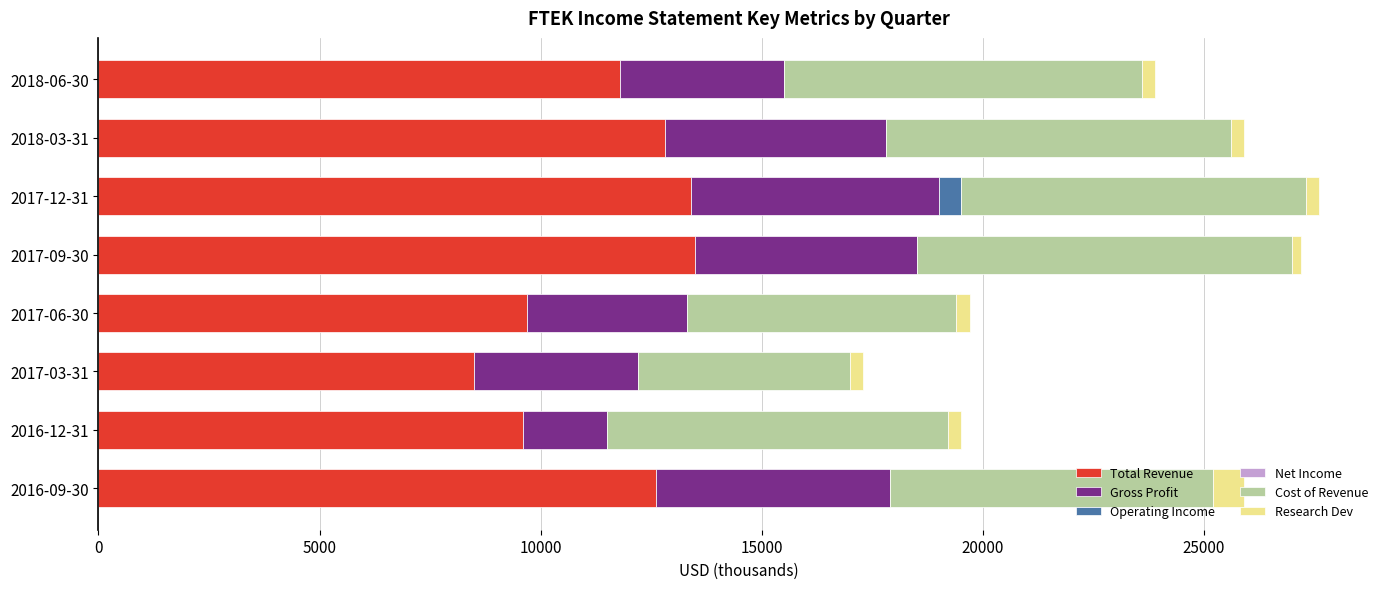

What is the highest value of the Total Revenue series?

13500